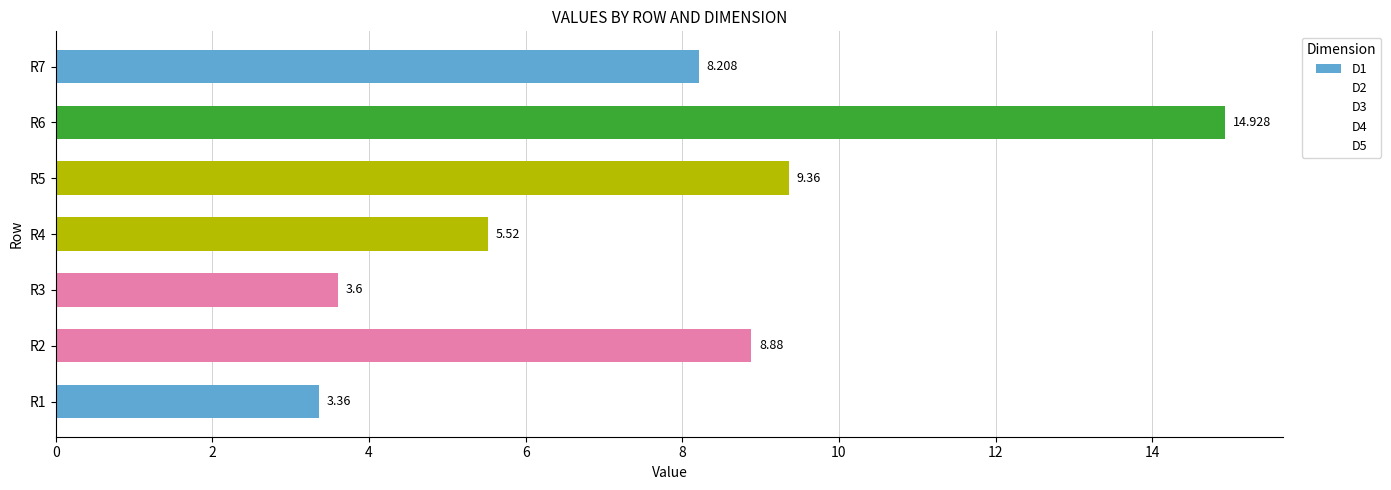

How many data points in D3 are above 0?

2